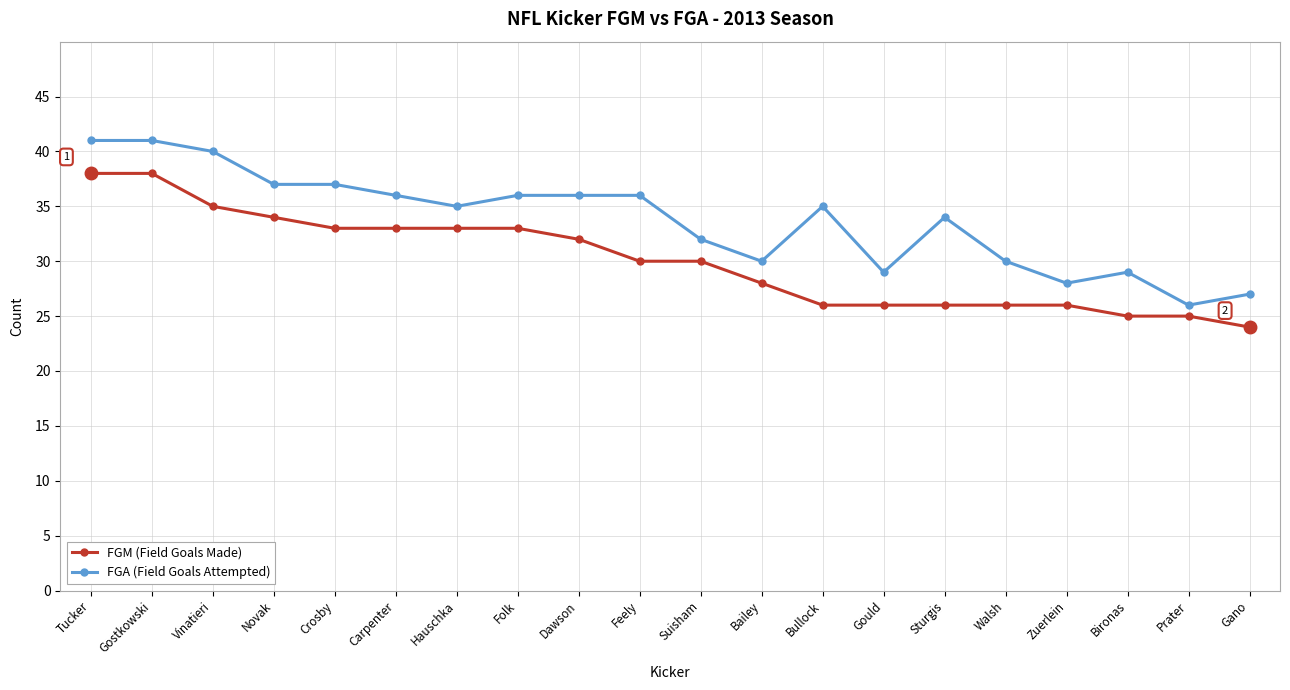

Is it true that FGM (Field Goals Made) equals 33 at Hauschka?

True